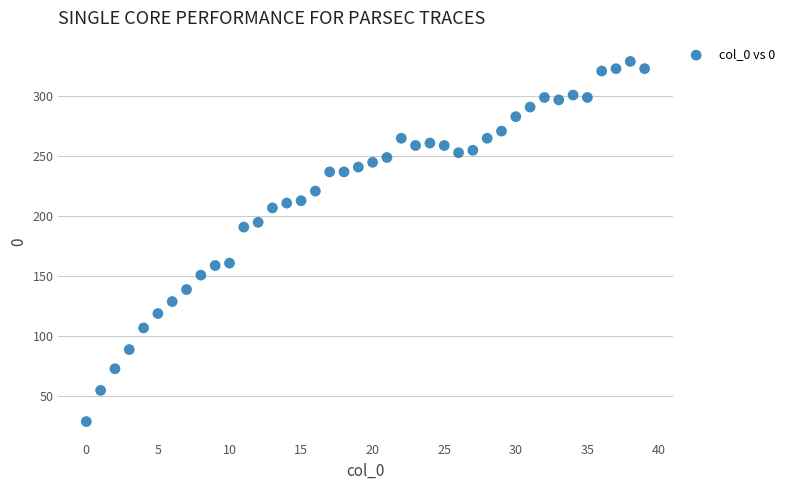

What is the range of Y values (max minus min)?

300